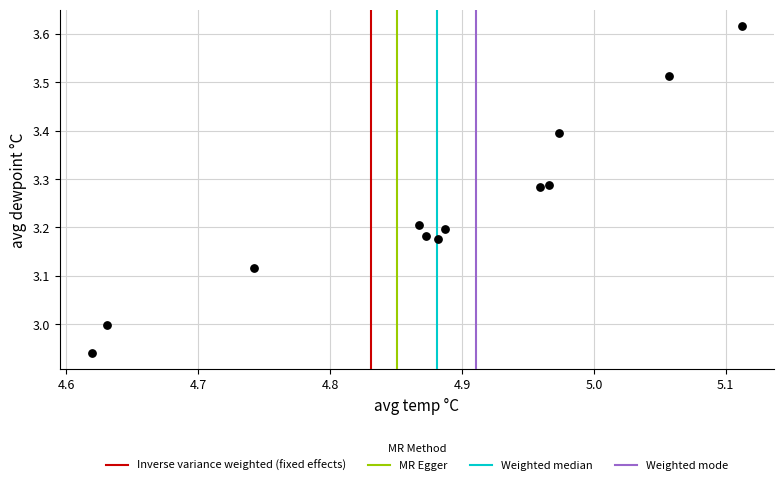

What is the range of X values (max minus min)?

0.5